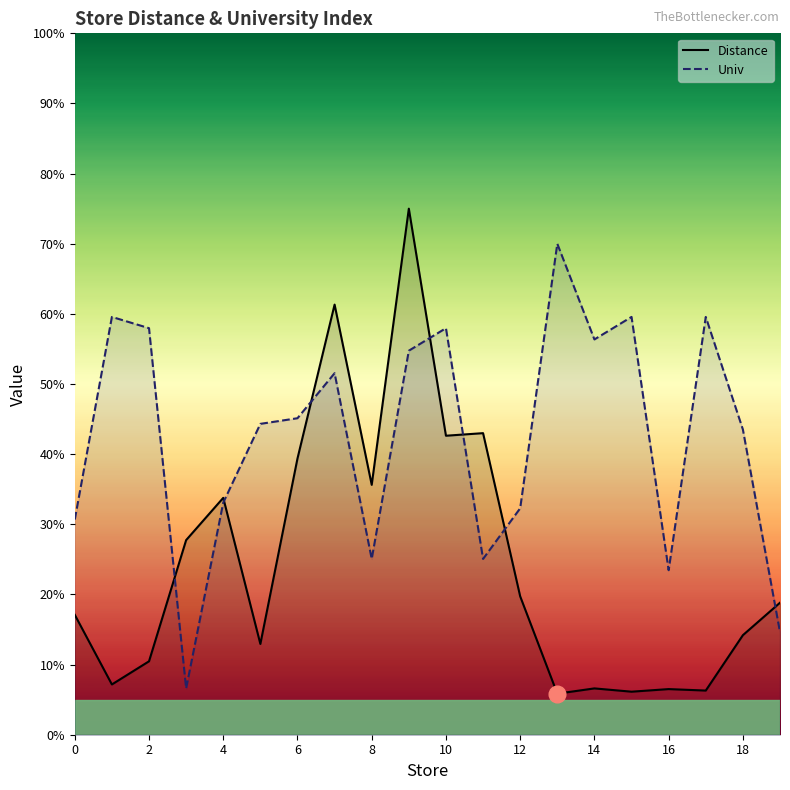

How many data points does each series have?

20